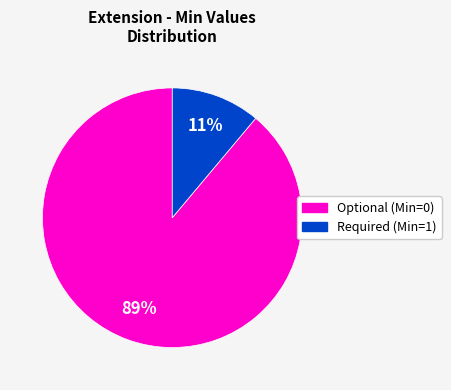

Does any single category account for the majority?

Yes